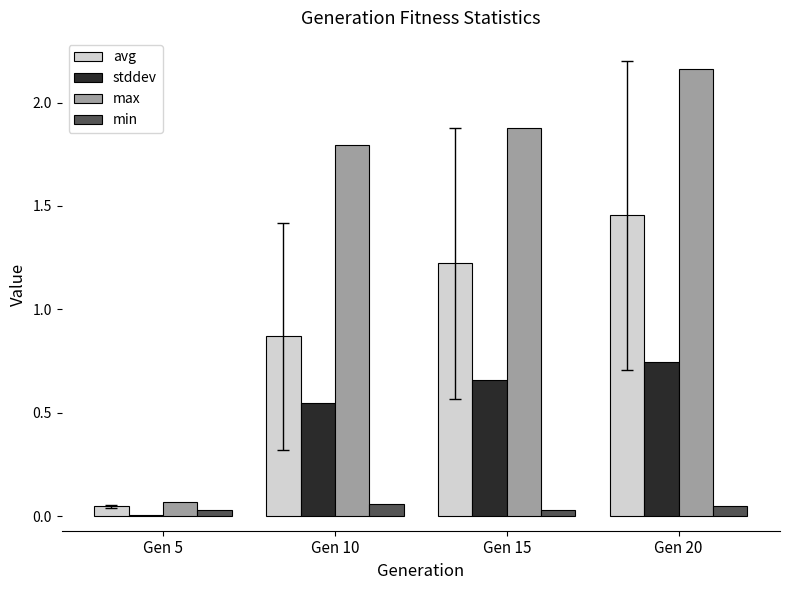

The min series shows 0.0 at Gen 5. True or false?

True